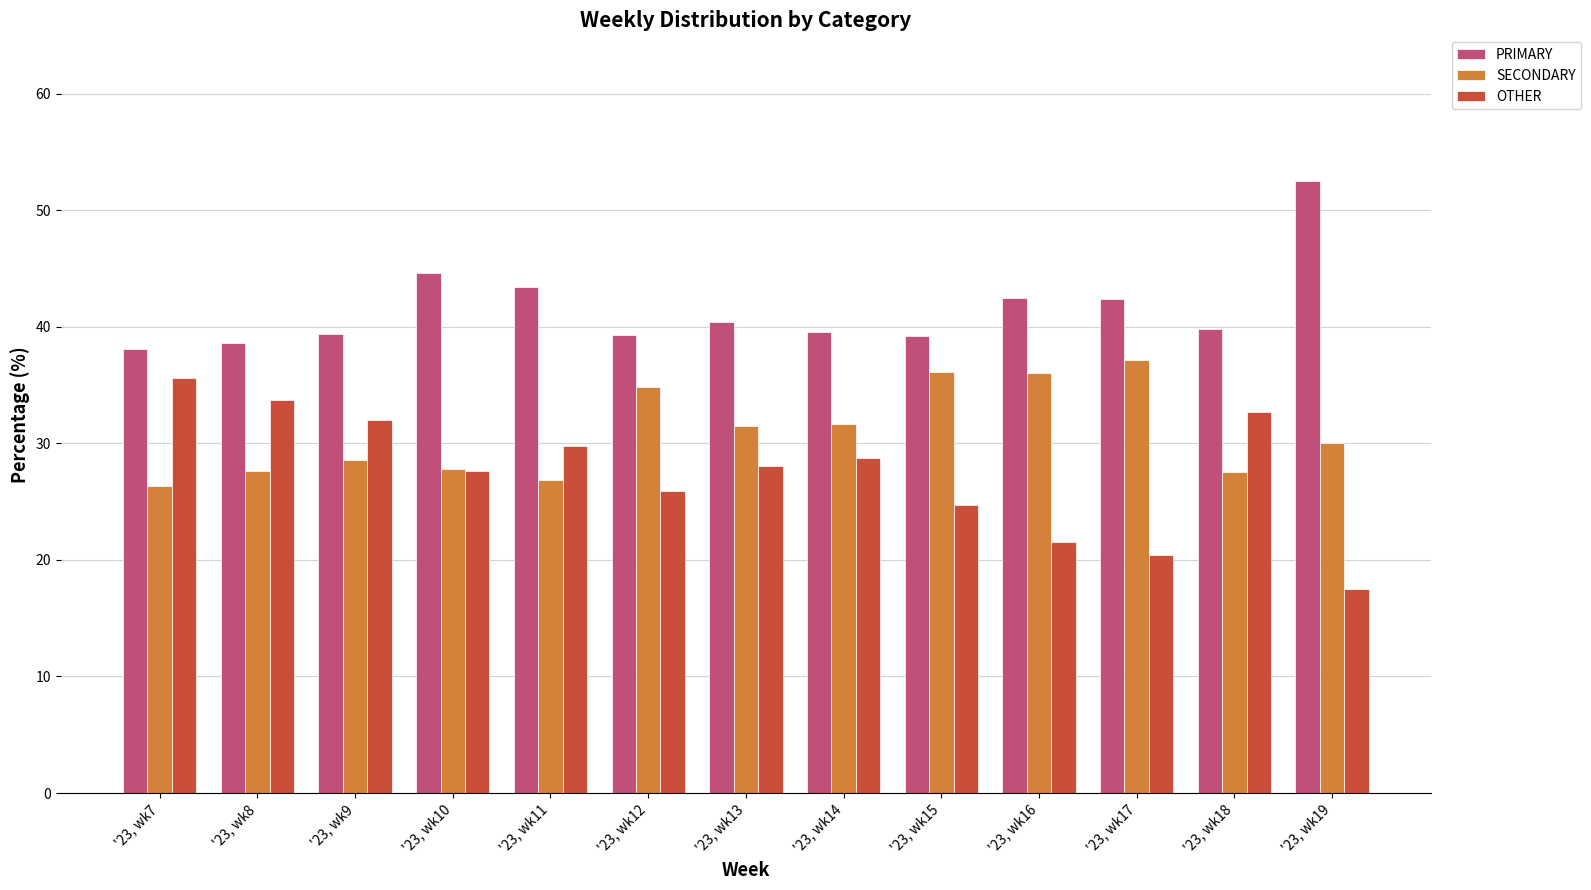

What is the difference between the maximum and minimum values in the OTHER series?

18.1